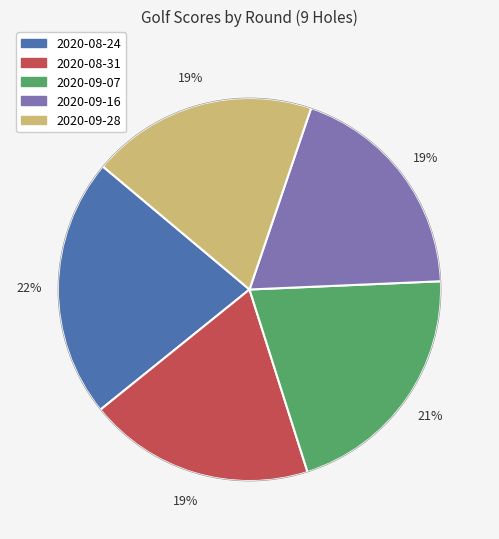

Is it true that 2020-09-07 is 21% of the pie?

True